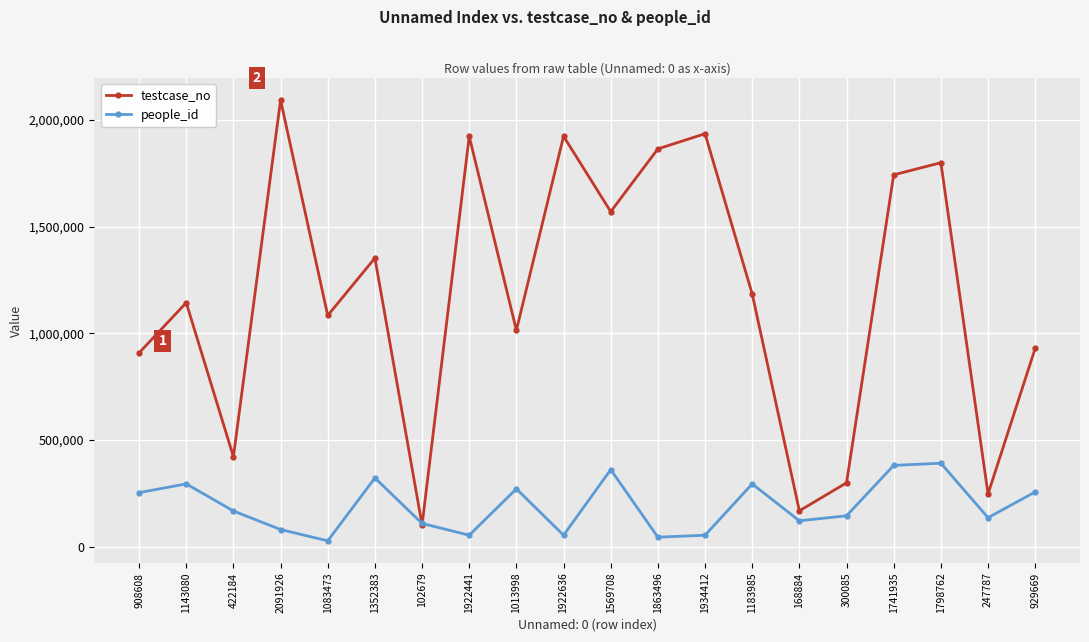

Rank the series by their average value, from lowest to highest.

people_id, testcase_no